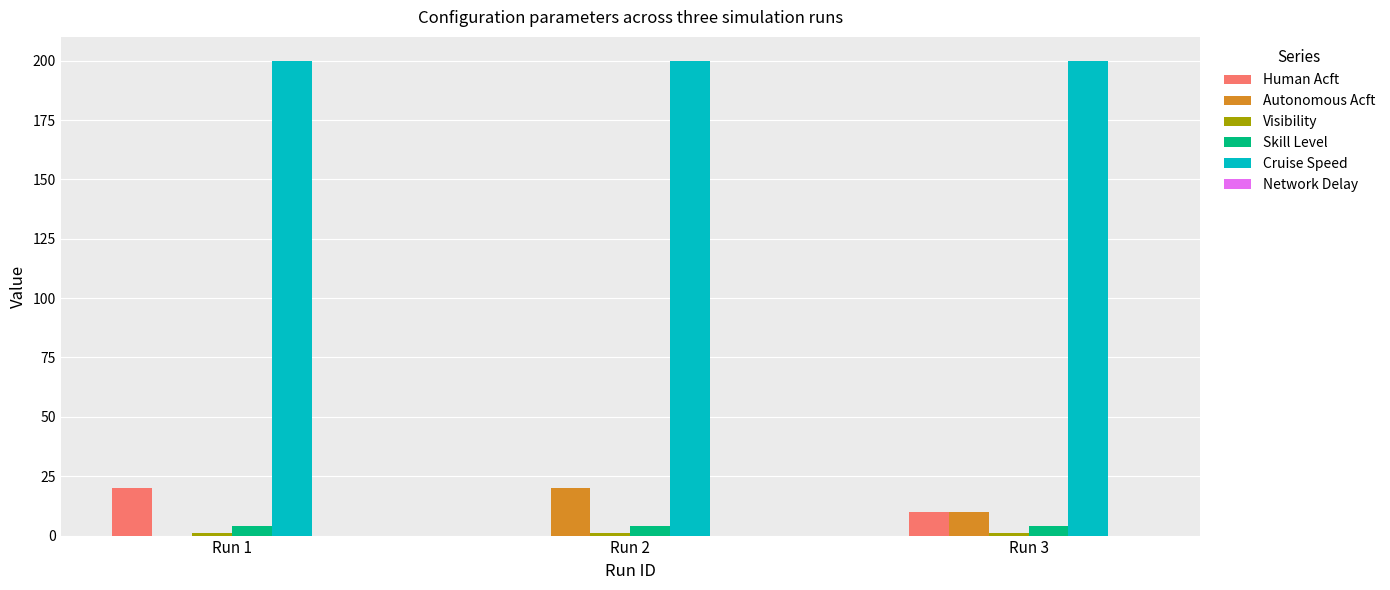

The value of Cruise Speed at Run 3 is 200. True or false?

True